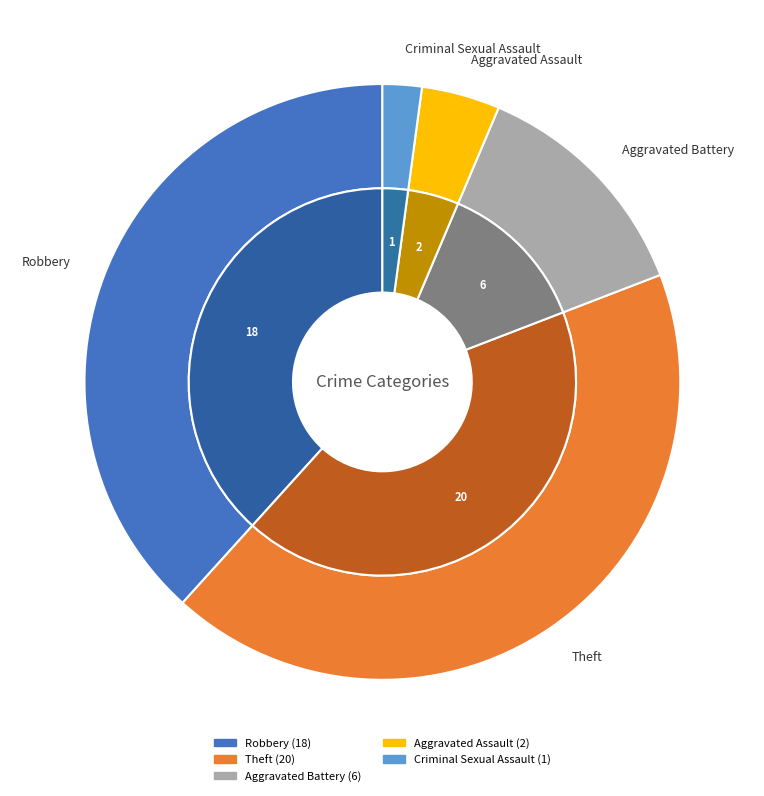

Which has a higher value, Aggravated Battery or Criminal Sexual Assault?

Aggravated Battery